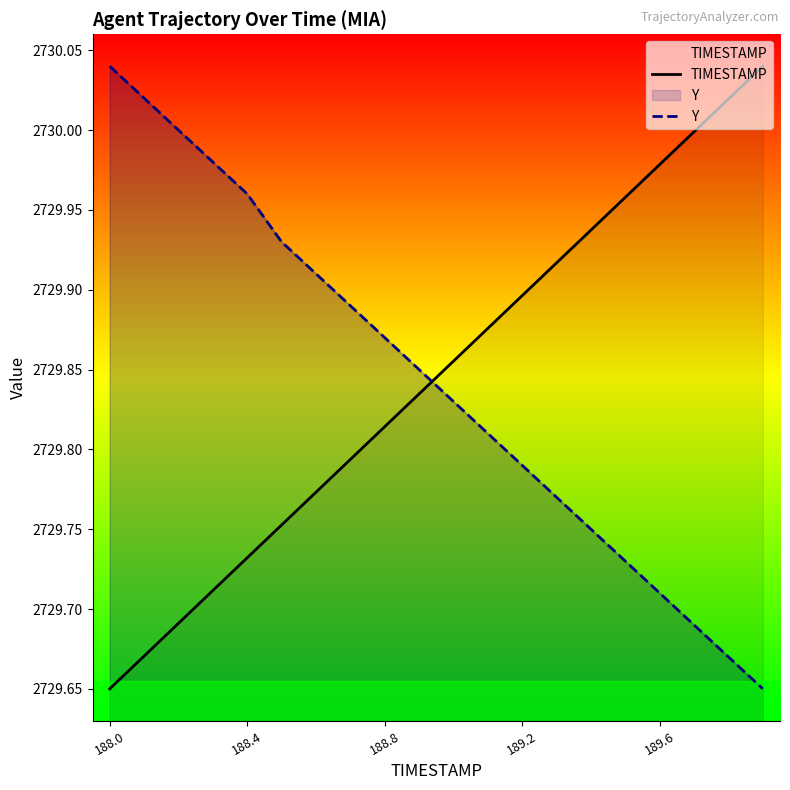

What is the average value of the TIMESTAMP series?

2729.8